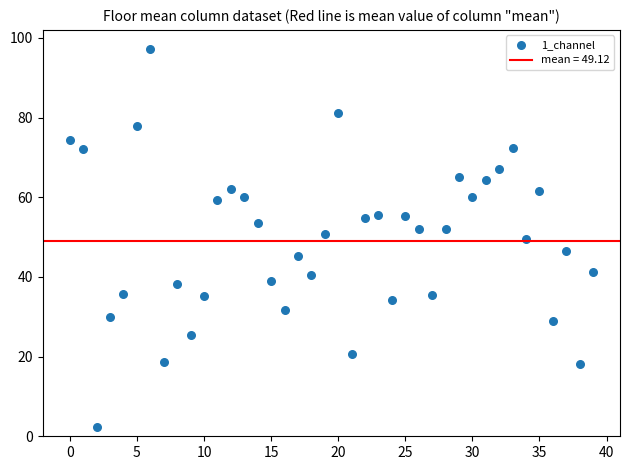

What is the range of Y values (max minus min)?

95.0